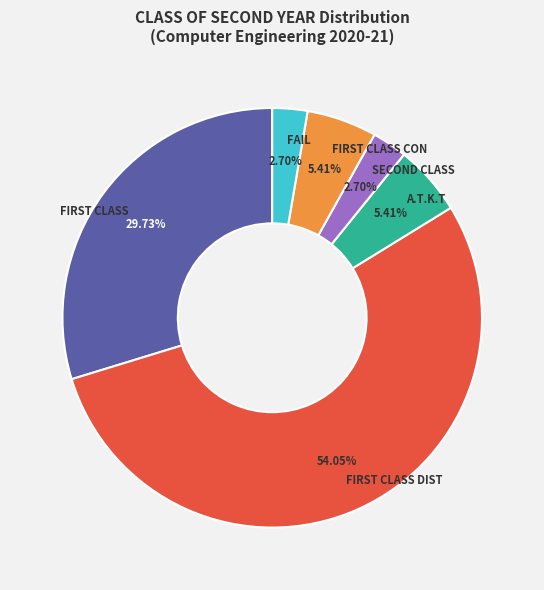

Is there a majority slice in this chart?

Yes